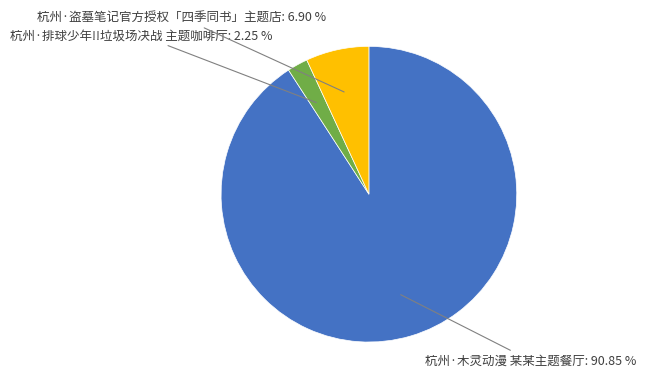

Is there a majority slice in this chart?

Yes